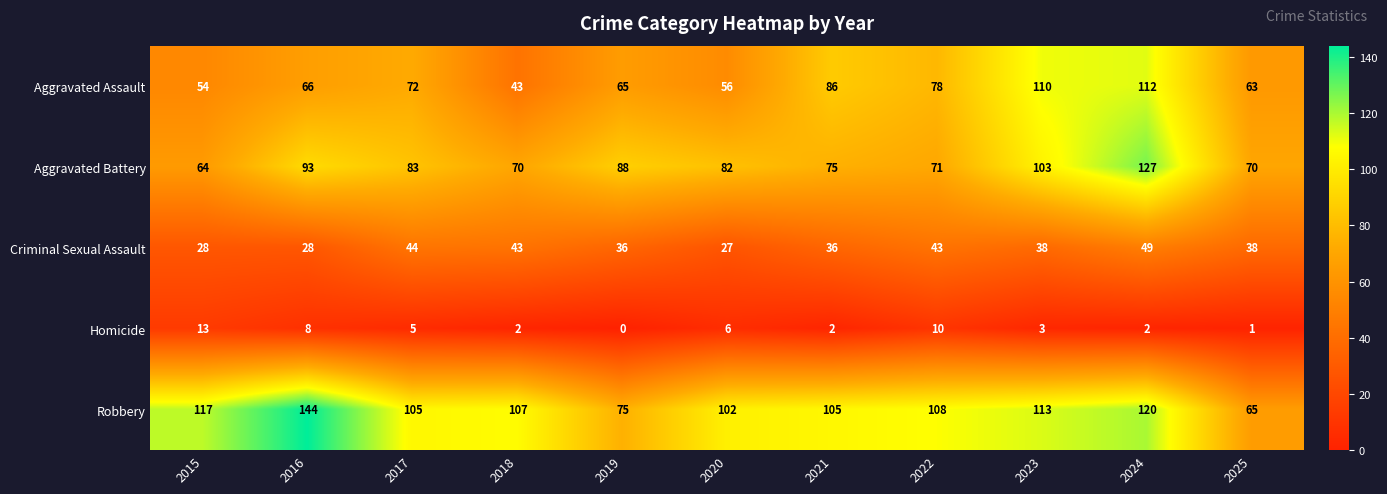

What is the difference between the Robbery values at 2021 and 2016?

39